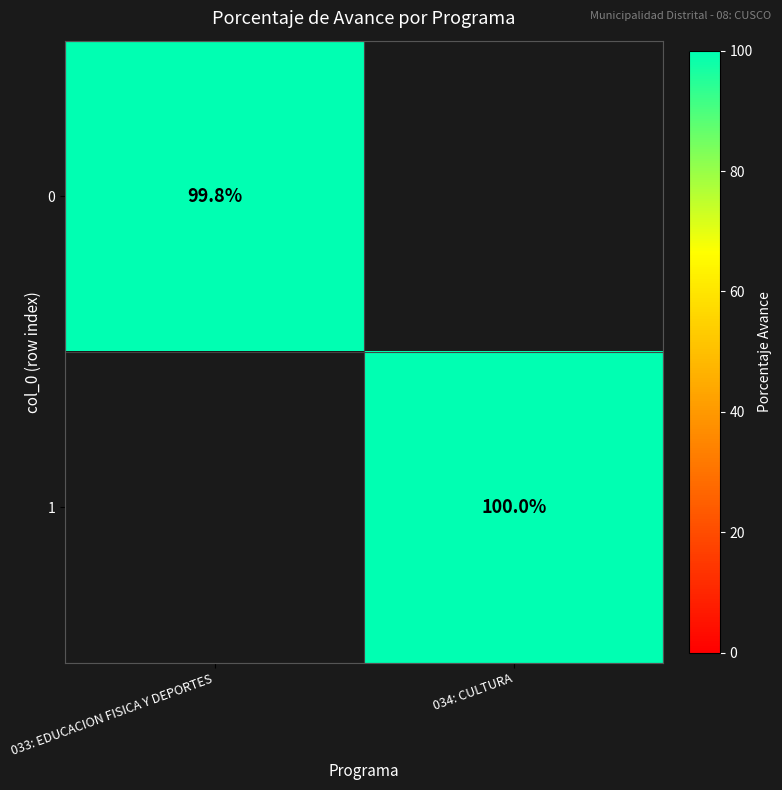

Is it true that 1 equals 20.2 at 034: CULTURA?

False